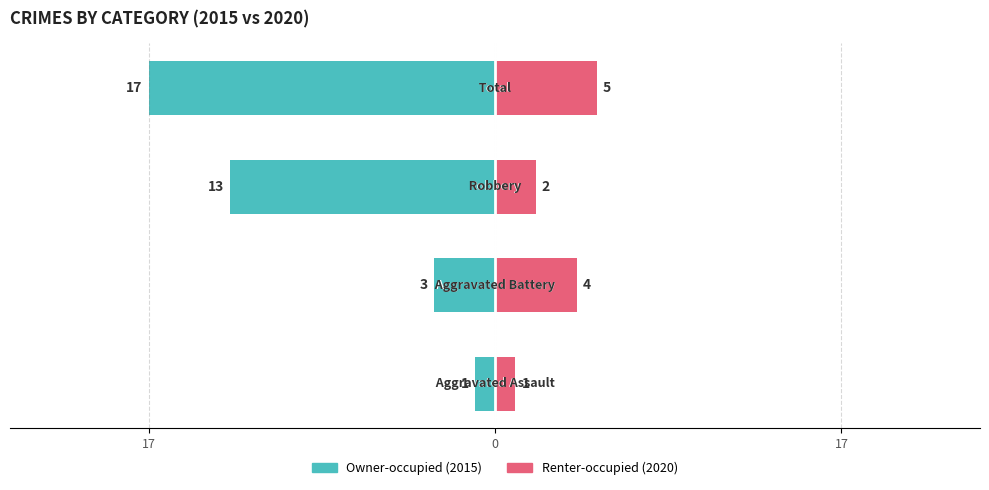

Which has a higher value, 17 or 17?

17